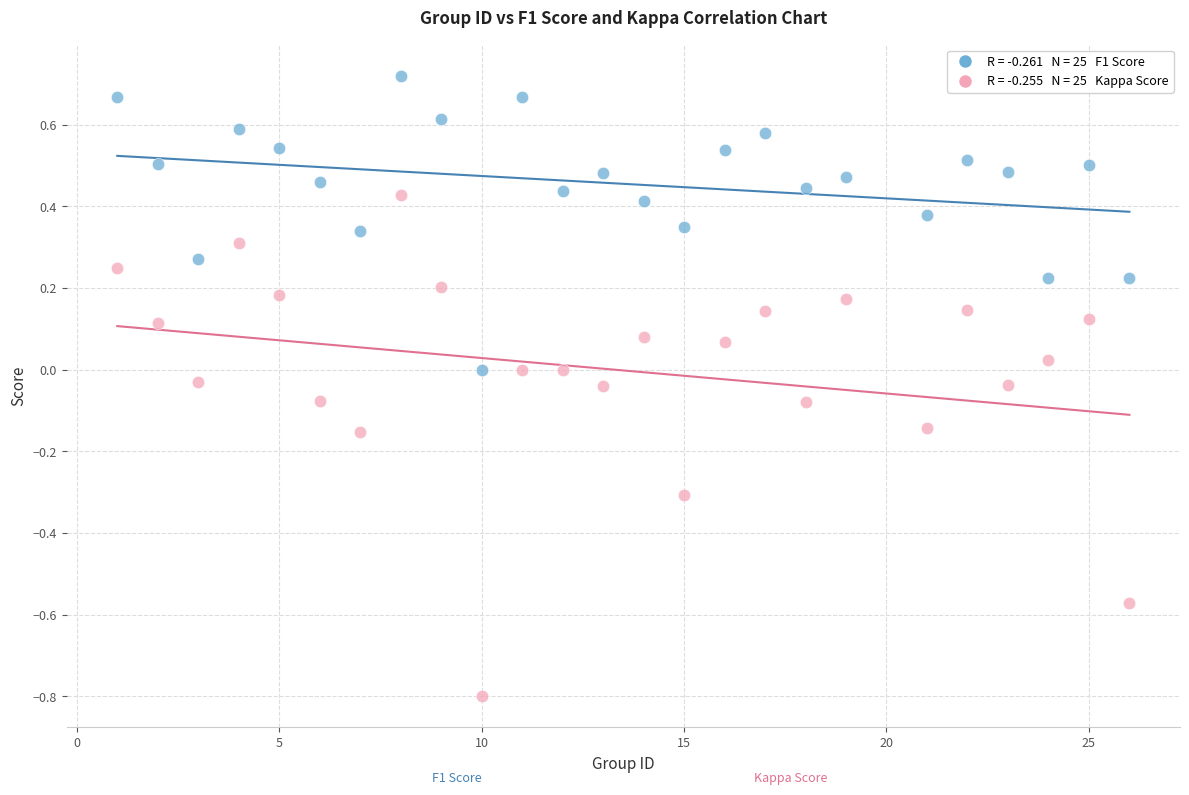

Across all data points, what is the range of X values (max minus min)?

25.0